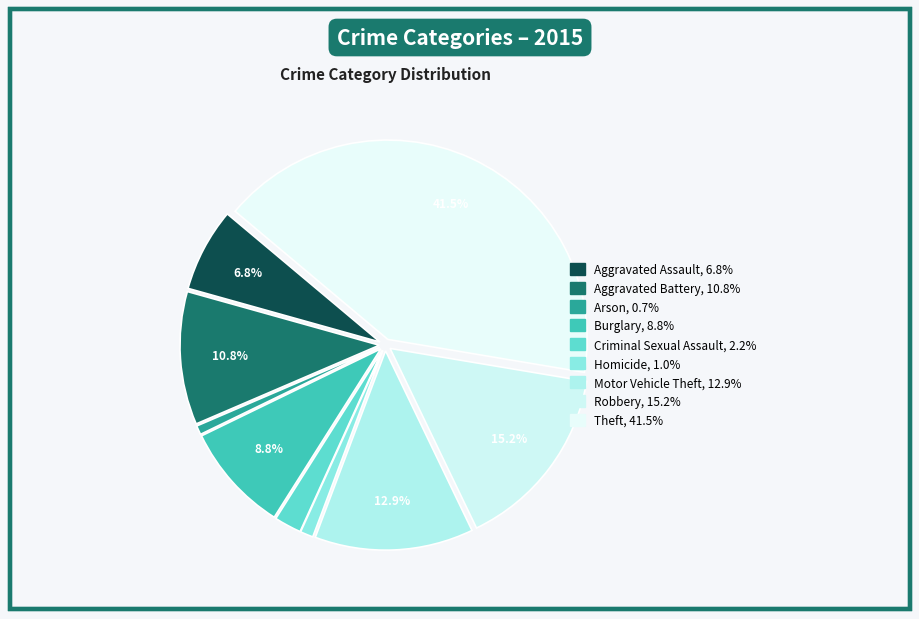

Which slice is the largest?

Theft